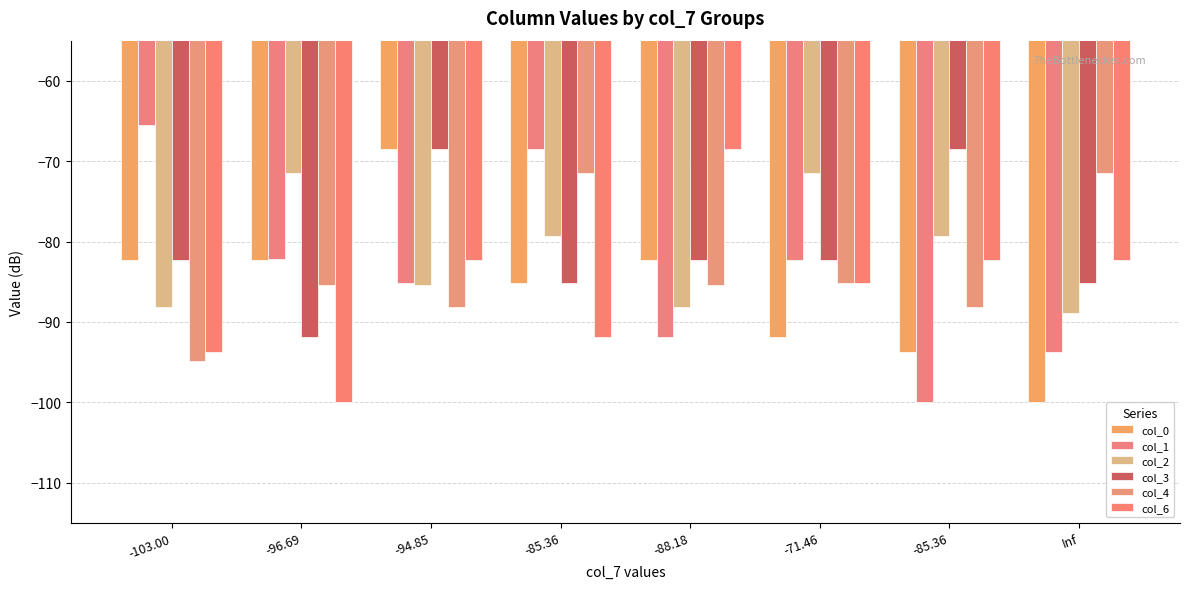

What are all the series names shown in the legend?

col_0, col_1, col_2, col_3, col_4, col_6